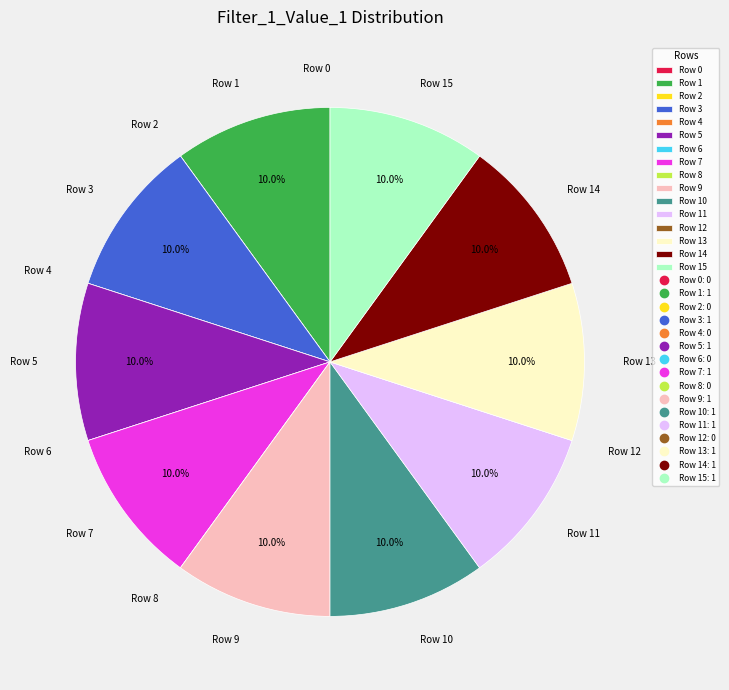

Does any single category account for the majority?

No